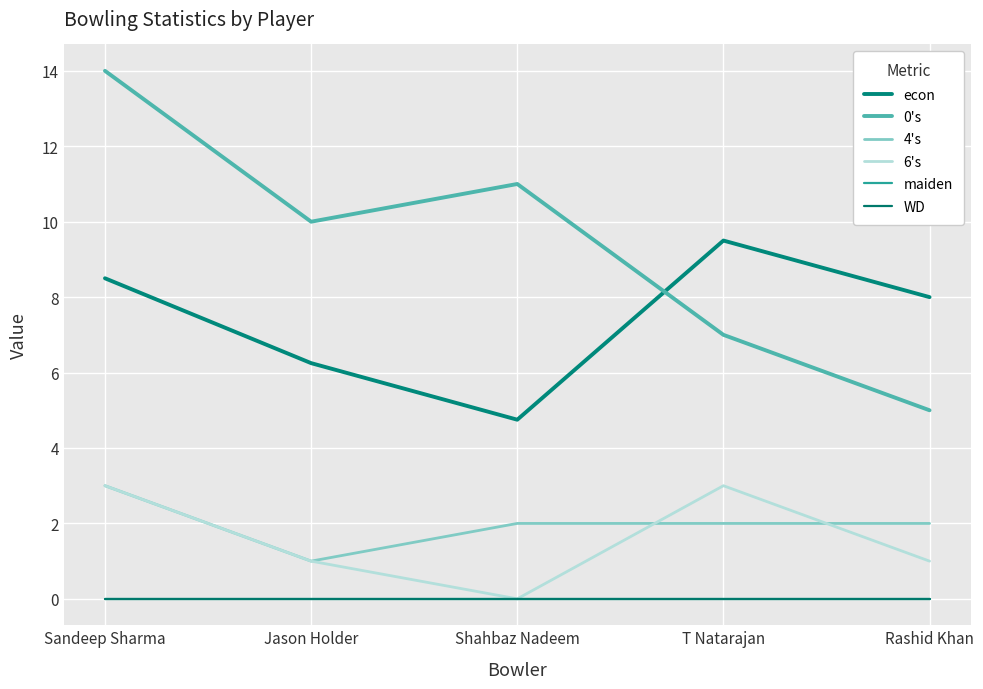

Does the chart have visible grid lines?

Yes